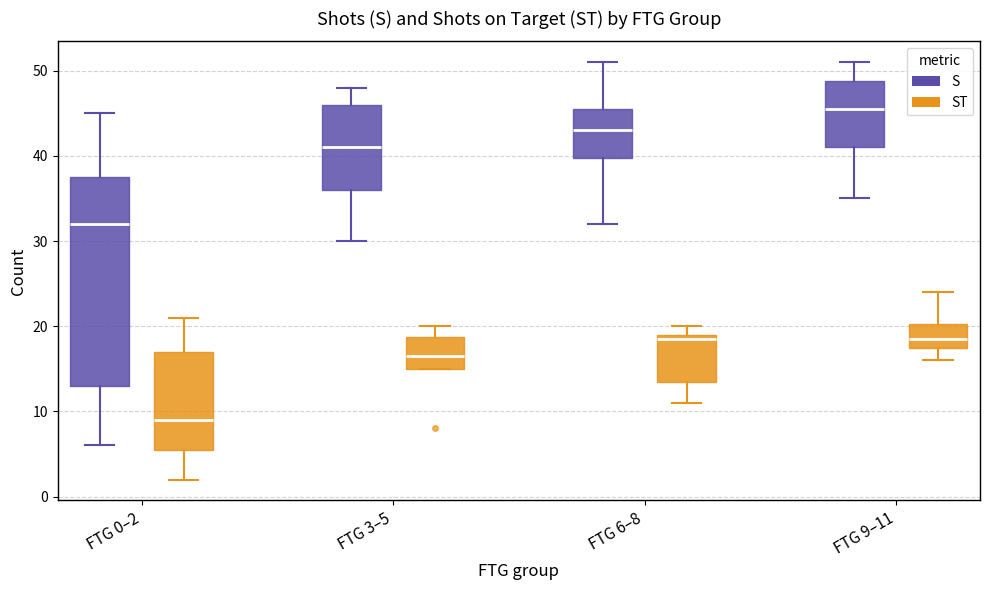

Reading left to right, read every box against the y-axis: the position of its median line, the range the box covers, and the ends of its whiskers. The values are not printed on the chart, so give them approximately, as read against the axis.

FTG 0–2 (S): median 32, box 13 to 38, whiskers 6 to 45
FTG 0–2 (ST): median 9, box 6 to 17, whiskers 2 to 21
FTG 3–5 (S): median 41, box 36 to 46, whiskers 30 to 48
FTG 3–5 (ST): median 17, box 15 to 19, whiskers 15 to 20
FTG 6–8 (S): median 43, box 40 to 46, whiskers 32 to 51
FTG 6–8 (ST): median 19 (just below the box's upper edge), box 14 to 19, whiskers 11 to 20
FTG 9–11 (S): median 46, box 41 to 49, whiskers 35 to 51
FTG 9–11 (ST): median 19, box 18 to 20, whiskers 16 to 24